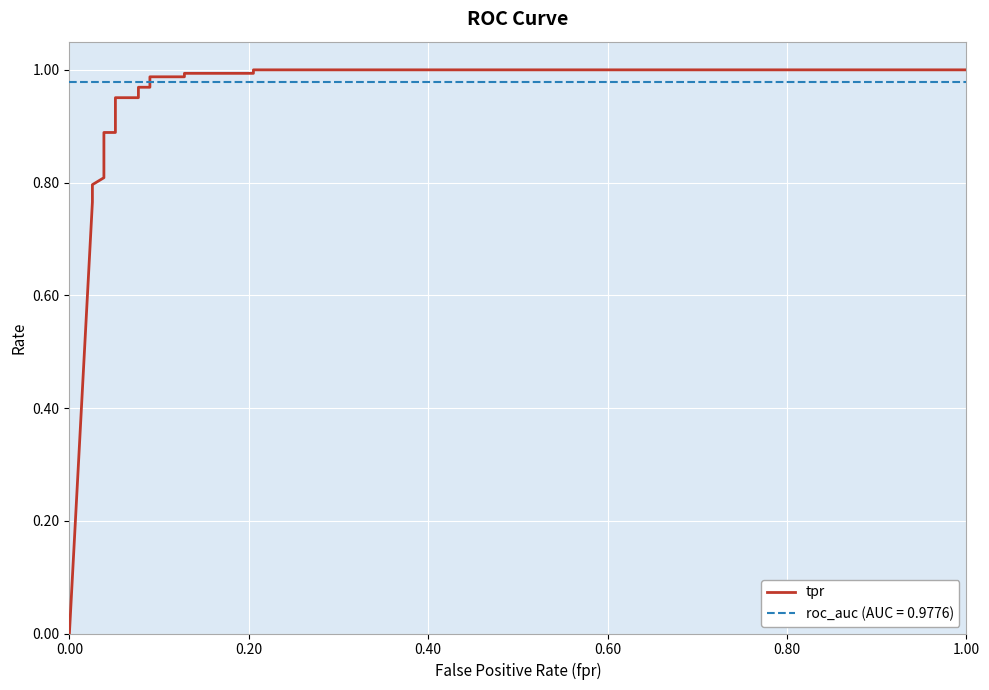

Reading right to left, what are all the values shown in this chart?

1.0	1.0	1.0	1.0	1.0	1.0	1.0	1.0	1.0	1.0	0.9	0.9	0.9	0.9	0.8	0.8	0.8	0.8	0.8	0.8	0.8	0.0